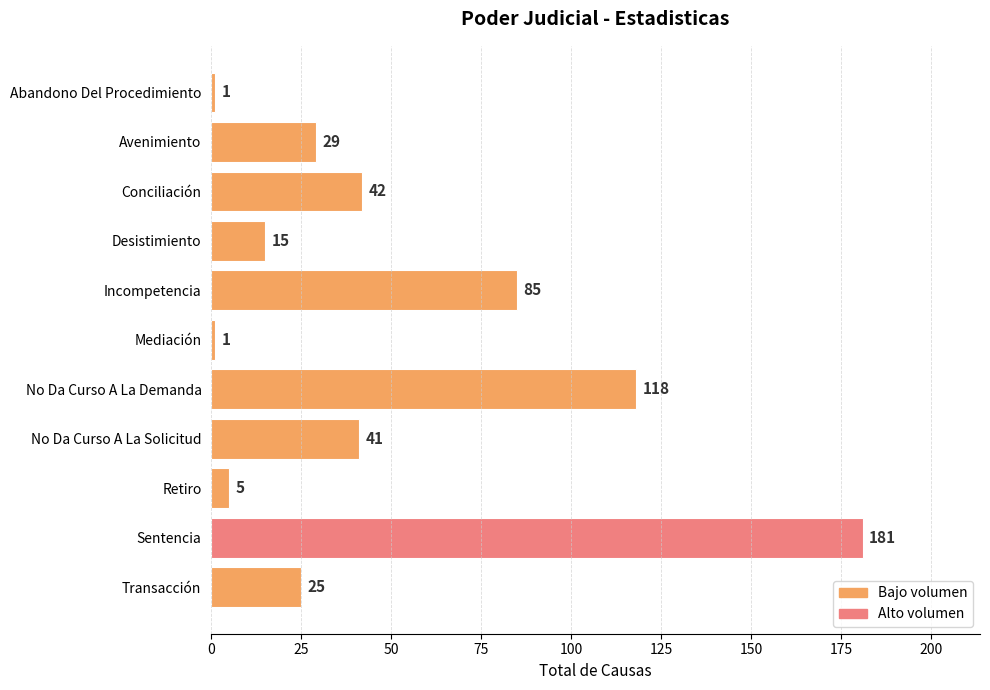

Reading bottom to top, transcribe all the data shown in this chart.

Transacción=25	Sentencia=181	Retiro=5	No Da Curso A La Solicitud=41	No Da Curso A La Demanda=118	Mediación=1	Incompetencia=85	Desistimiento=15	Conciliación=42	Avenimiento=29	Abandono Del Procedimiento=1